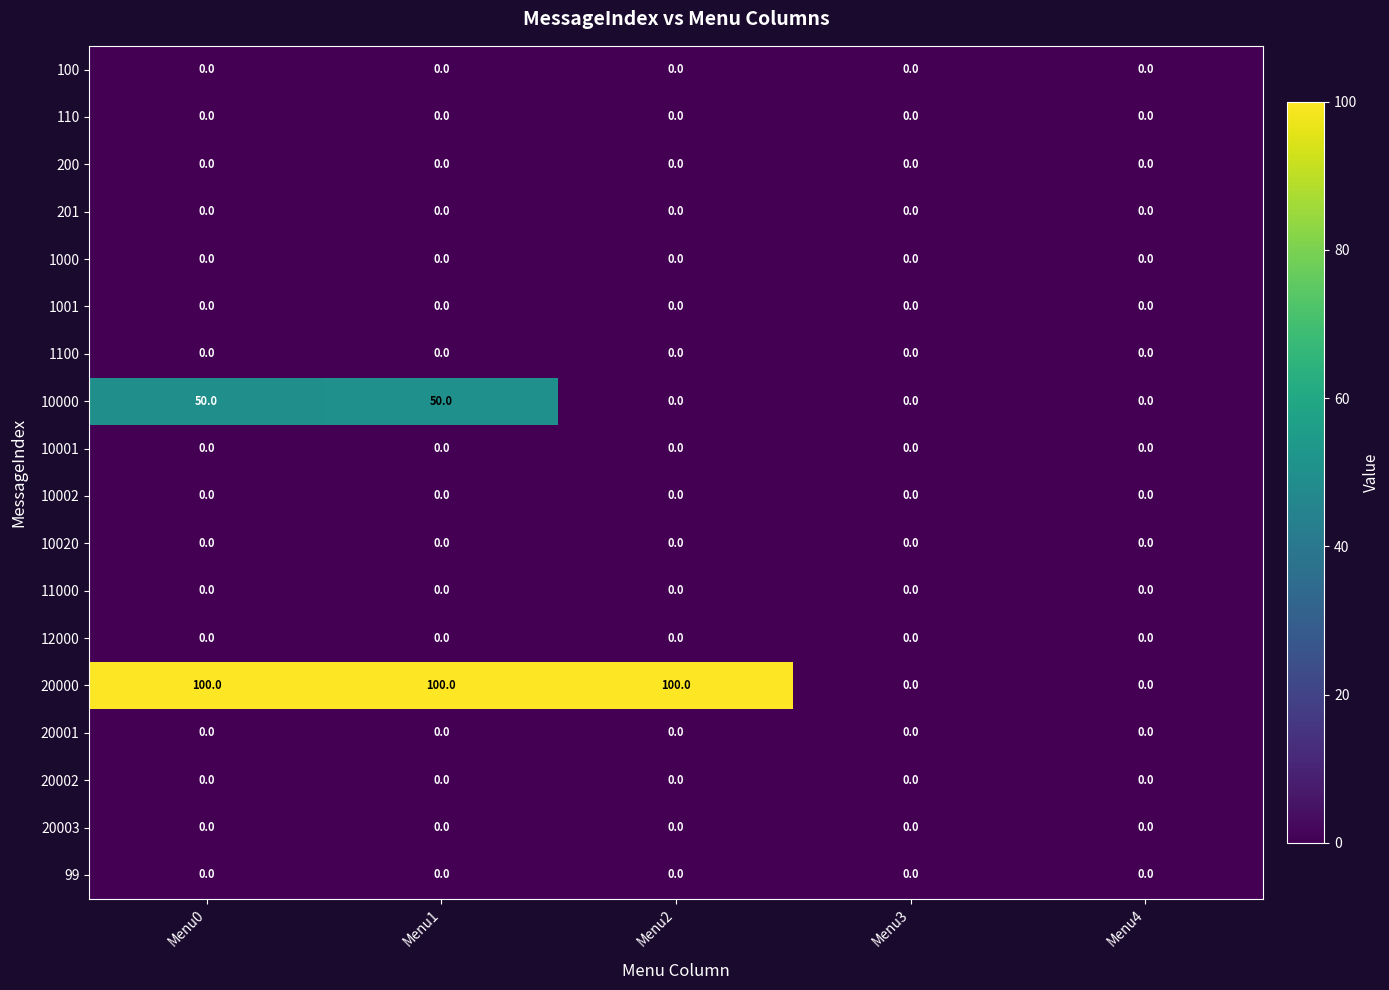

What is the difference between the maximum and second lowest values in the 20000 series?

100